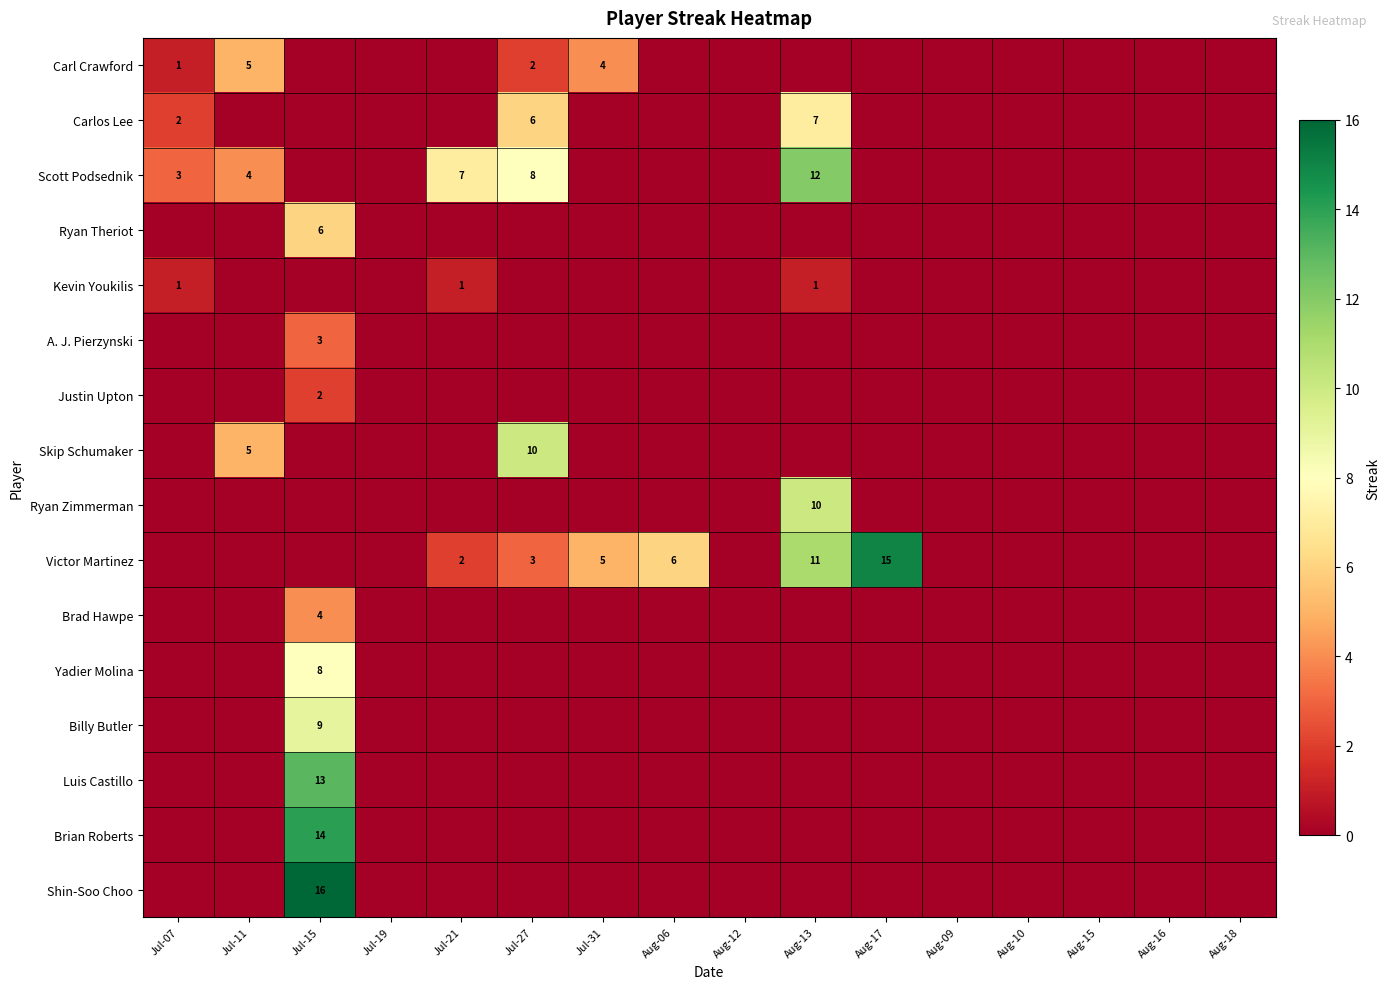

Which series changed the most between Aug-06 and Aug-18?

Victor Martinez